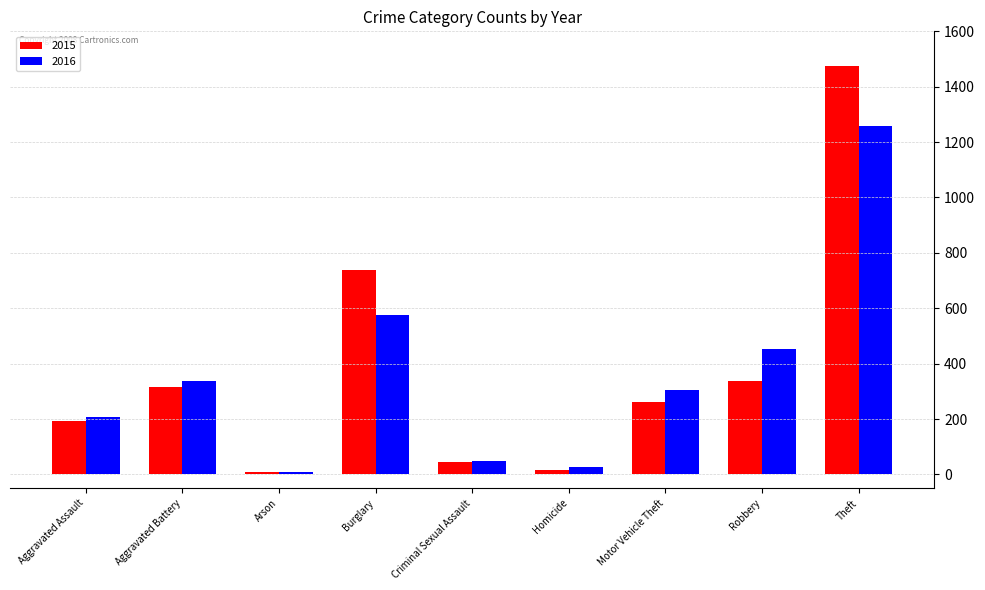

The 2016 series shows 206 at Aggravated Assault. True or false?

True